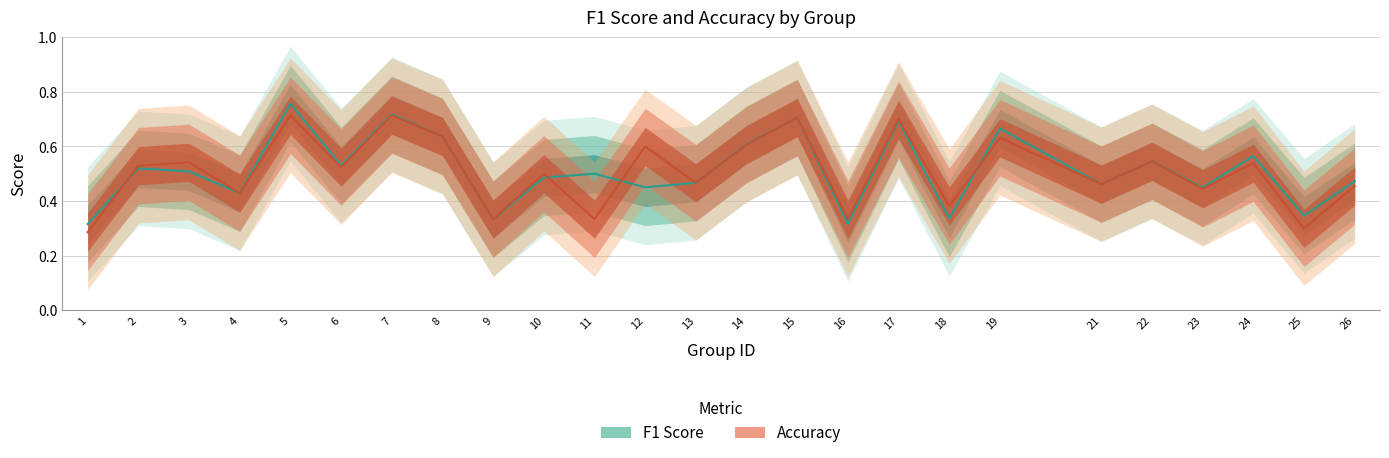

The accuracy series shows 0.2 at 25. True or false?

False